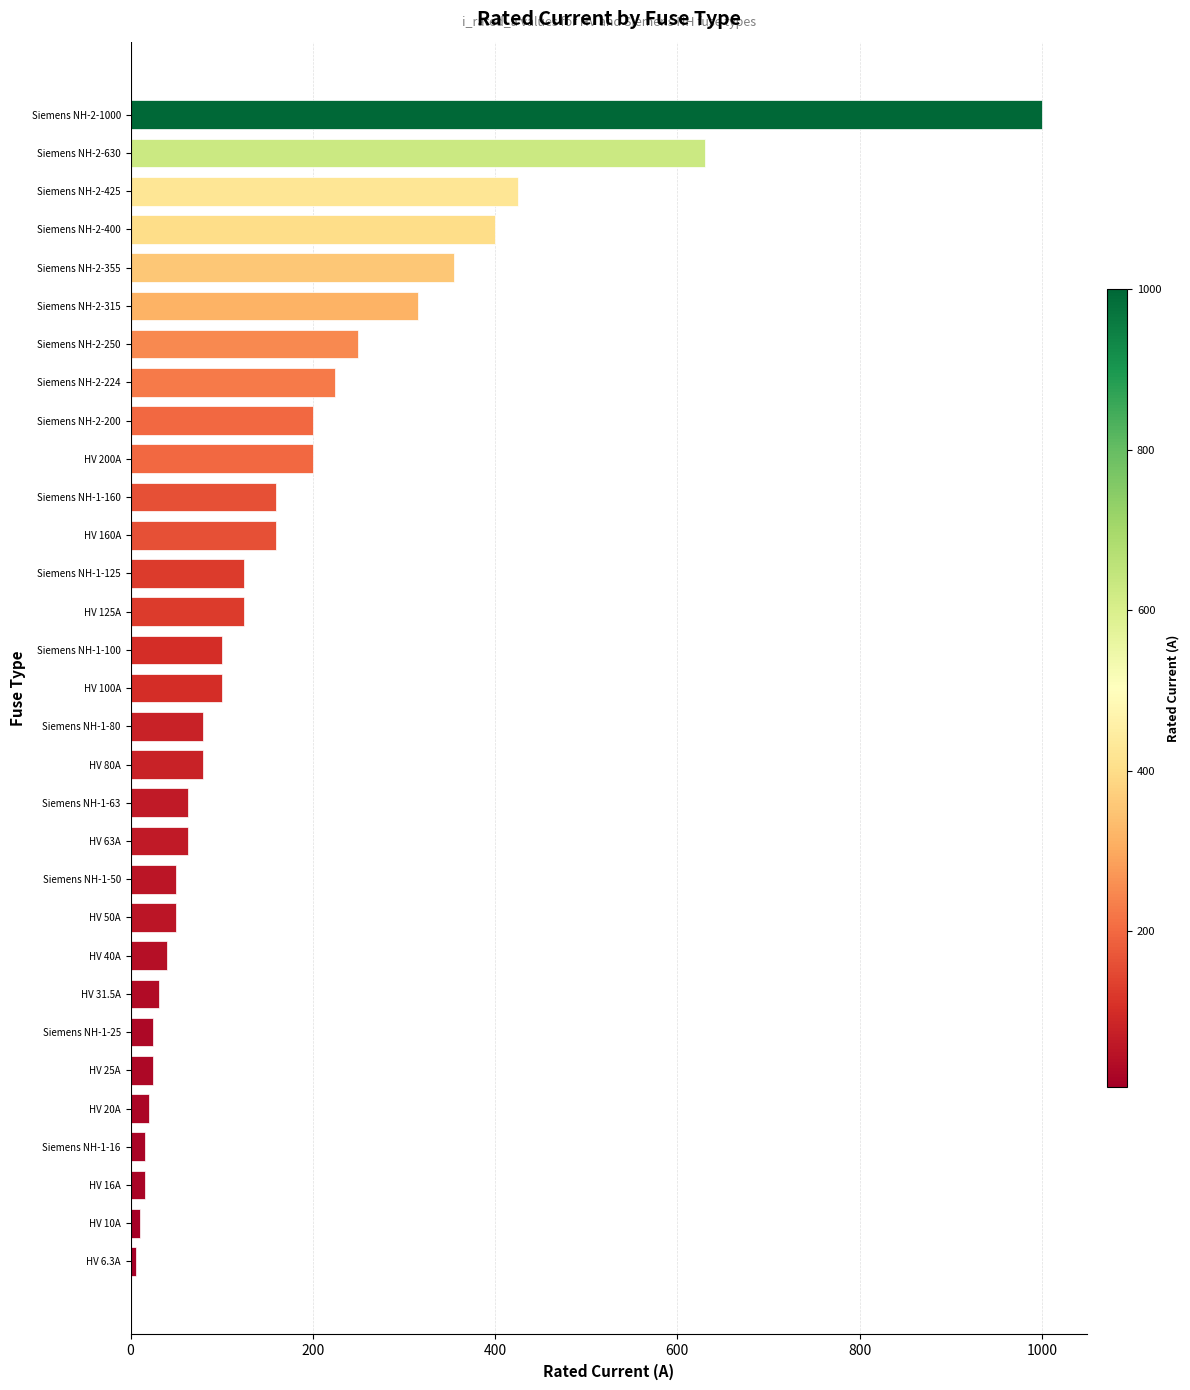

True or false: the data shows 440.8 at Siemens NH-2-1000.

False